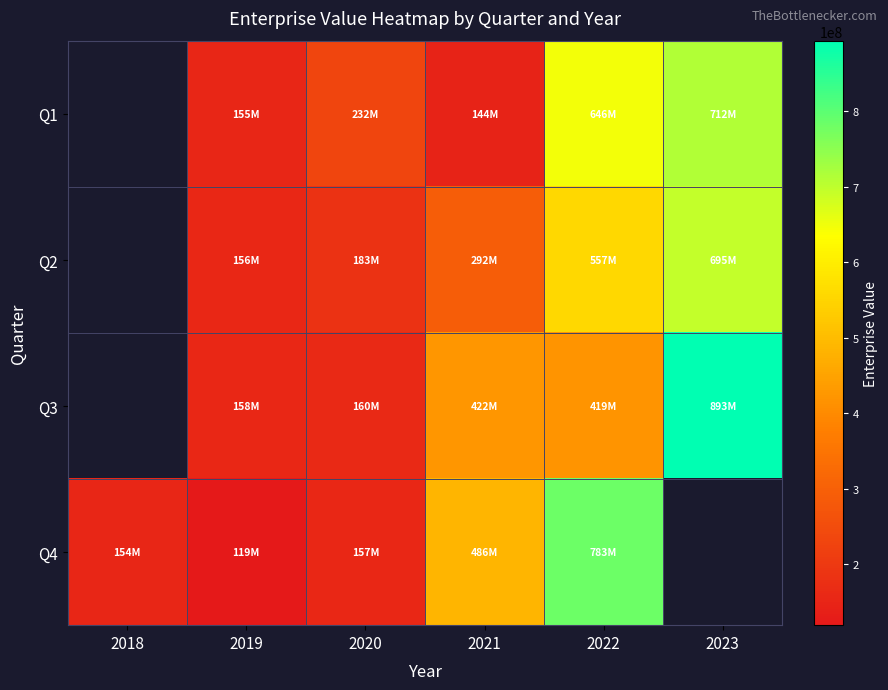

At which category does the chart reach its peak across all series?

2023